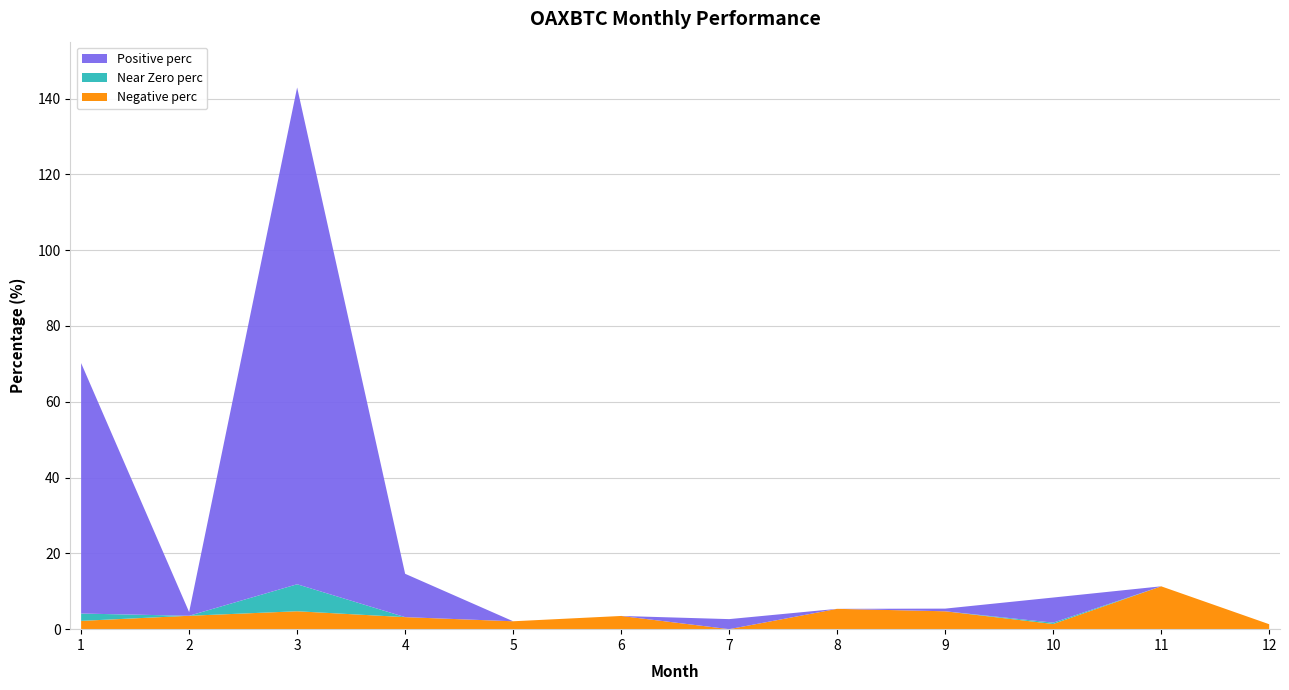

Reading left to right, what are all the values shown in this chart?

Positive perc: 66.1	1.0	131.1	11.4	0.0	0.0	2.7	0.0	0.7	6.6	0.0	0.0
Near Zero perc: 1.9	0.0	7.1	0.0	0.0	0.0	0.0	0.0	0.0	0.4	0.0	0.0
Negative perc: 2.2	3.5	4.7	3.2	2.1	3.5	0.0	5.4	4.7	1.4	11.3	1.3